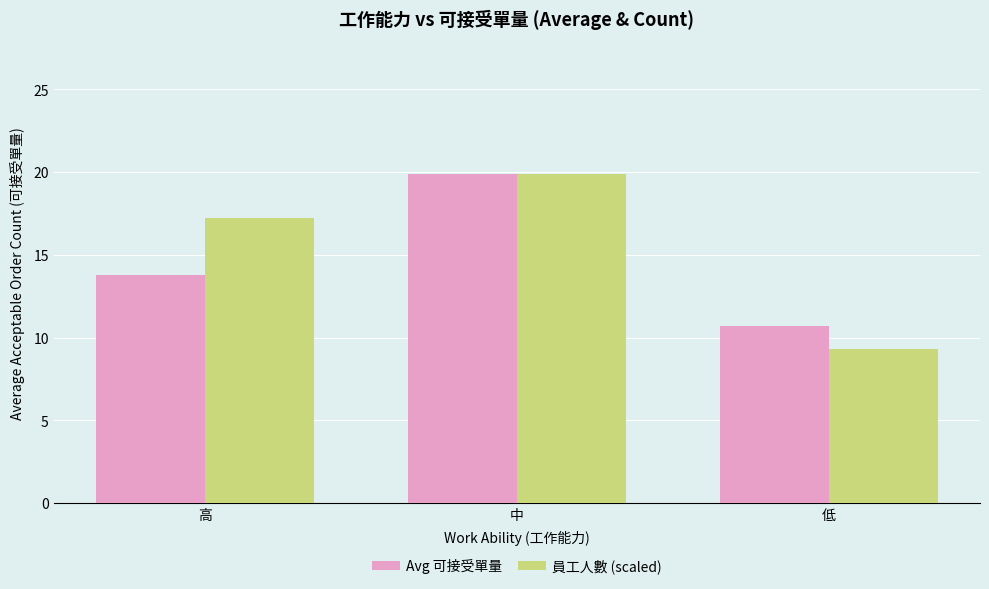

Reading right to left, list all the values displayed in this chart.

Avg 可接受單量: 低=10.7	中=19.9	高=13.8
員工人數 (scaled): 低=9.3	中=19.9	高=17.2